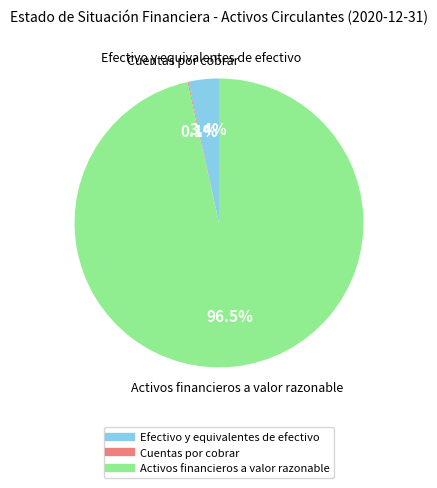

What portion of the pie excludes Efectivo y equivalentes de efectivo?

96.6%